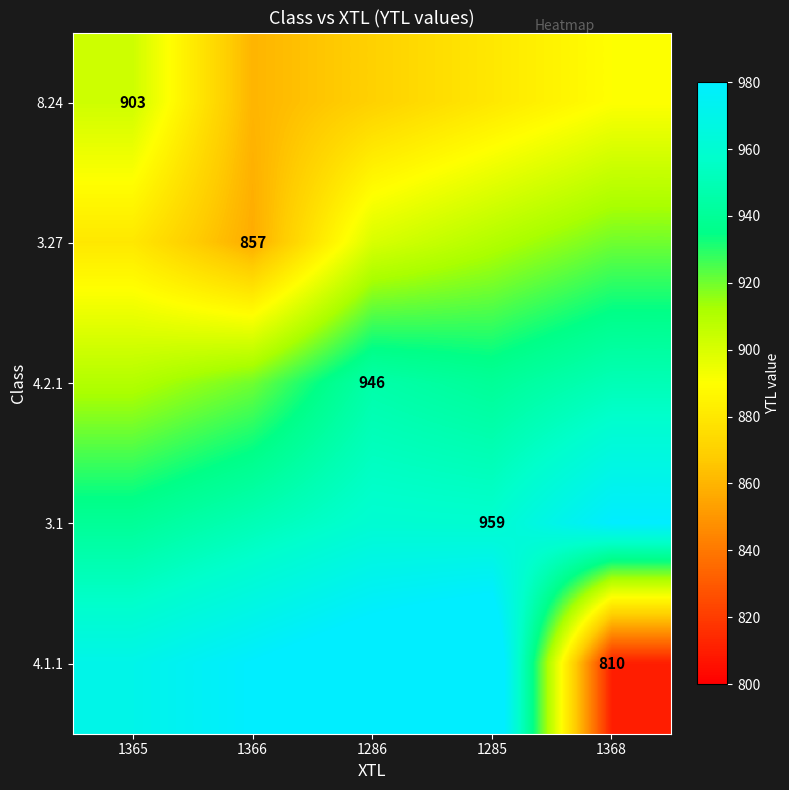

True or false: 4.2.1 has a value of 1274 at 1286.

False